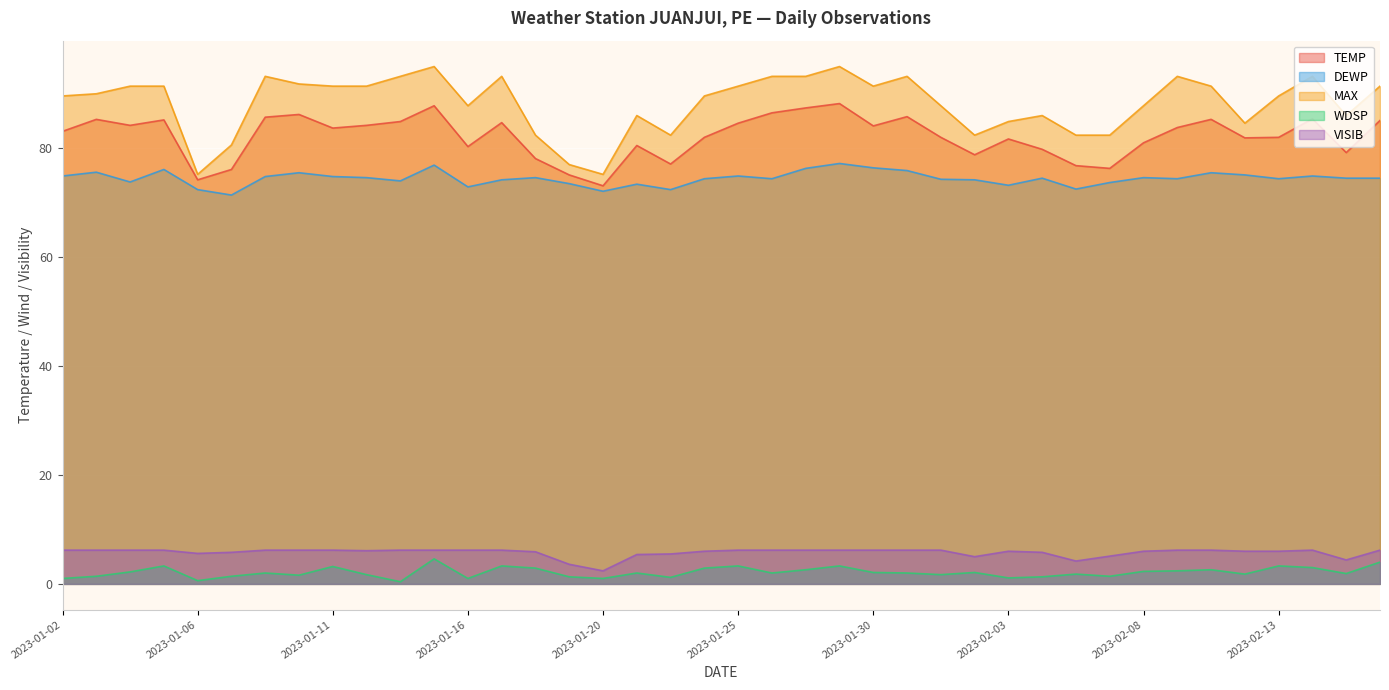

At which category is the sum across all series the highest?

2023-01-14